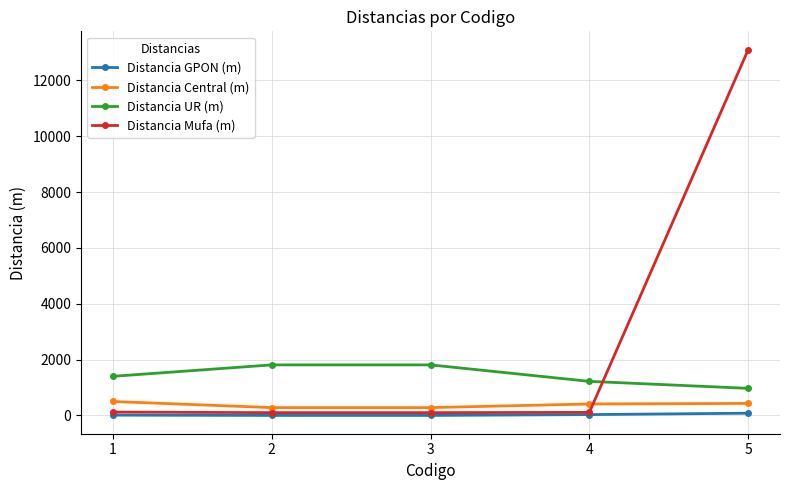

Is the value of Distancia Mufa (m) at 2 greater than the value of Distancia Central (m) at 4?

No